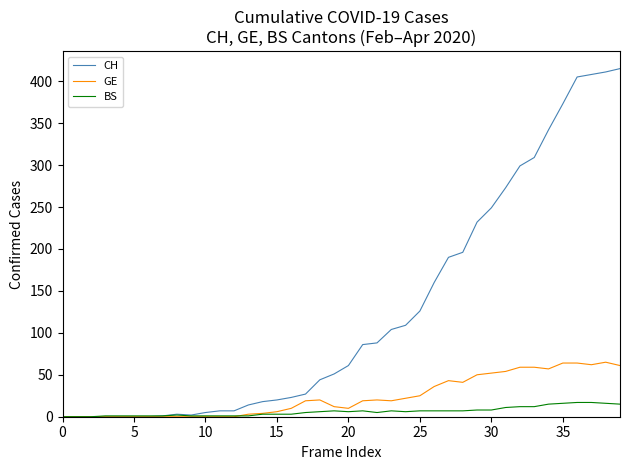

What is the greatest value displayed?

415